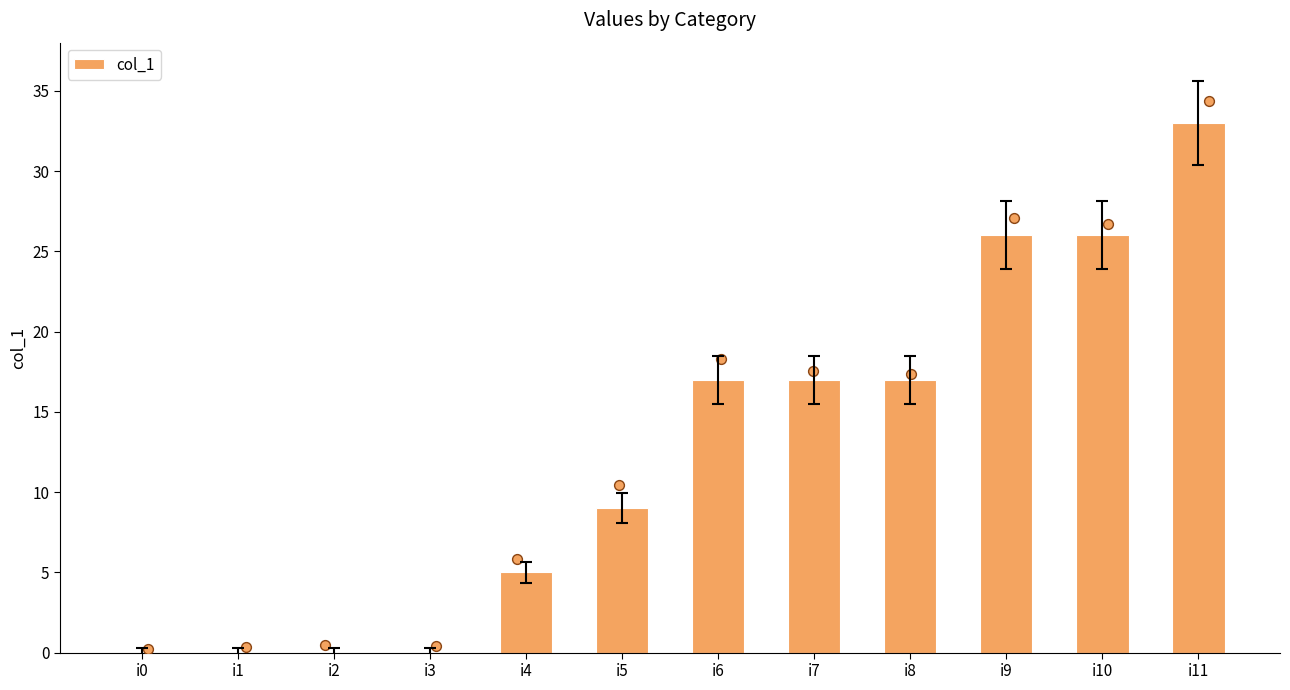

What is the change in value from i4 to i9?

+21